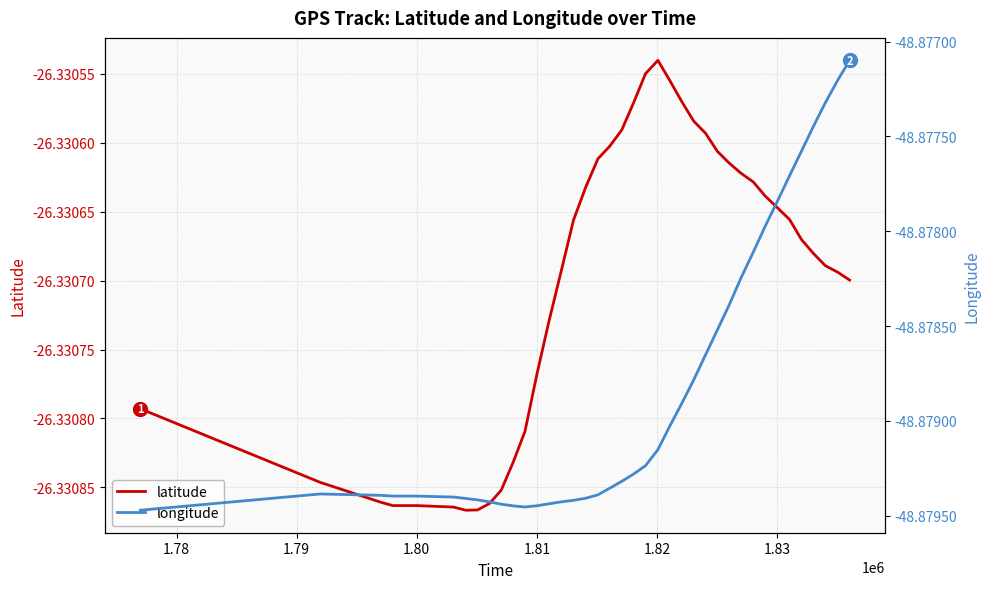

Does the chart display data point markers on the line(s)?

No